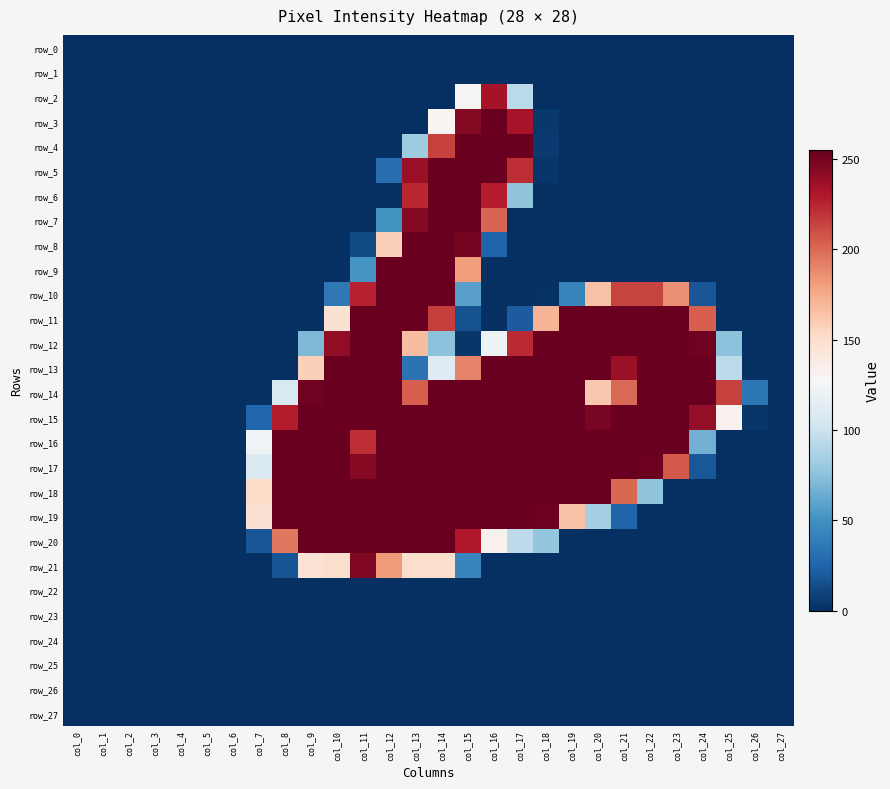

Which series has the largest total across all categories?

row_15